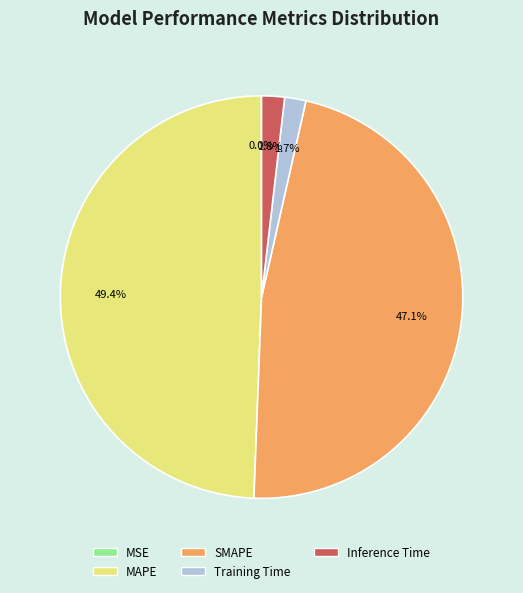

Which category has the biggest portion of the pie?

MAPE